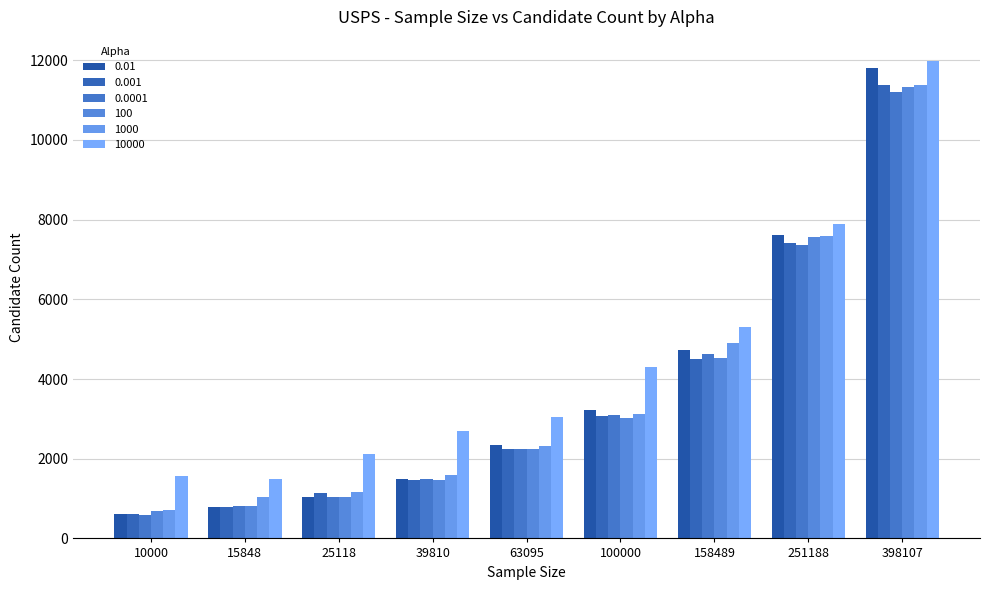

What is the spread (max minus min) of values at 251188?

514